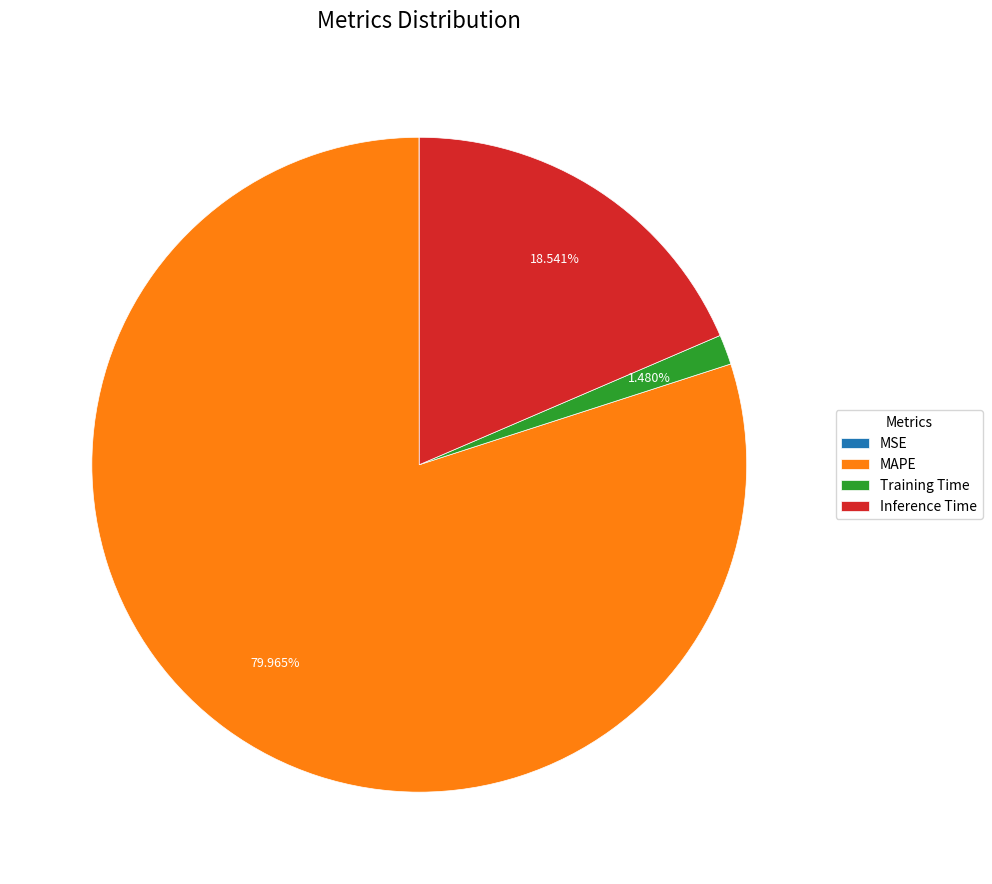

What is the largest slice in the pie chart?

MAPE